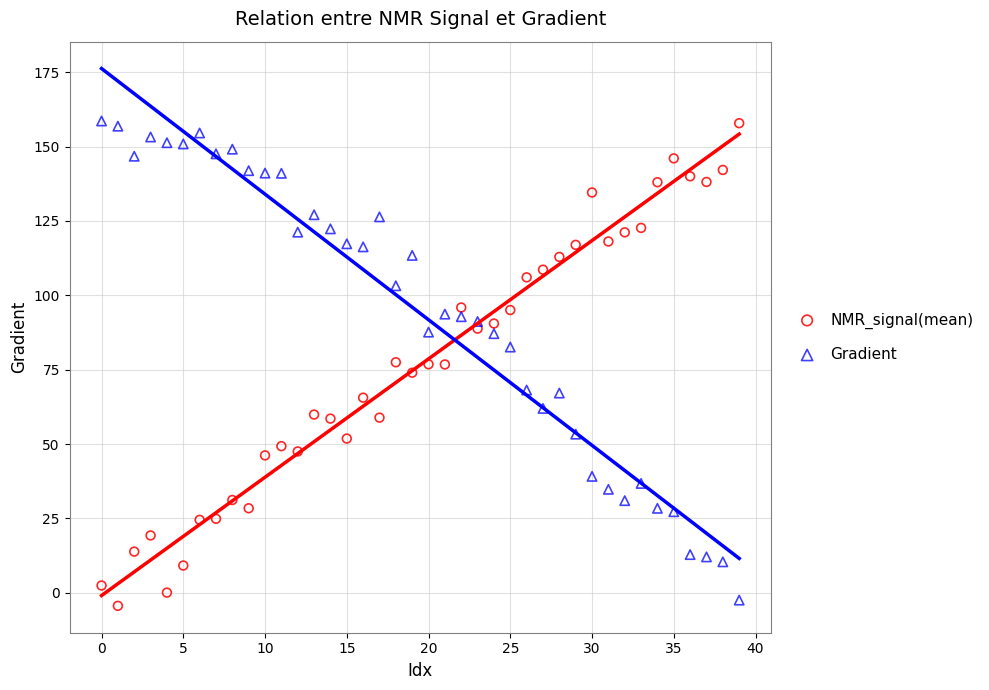

Across all data points, what is the range of Y values (max minus min)?

163.0